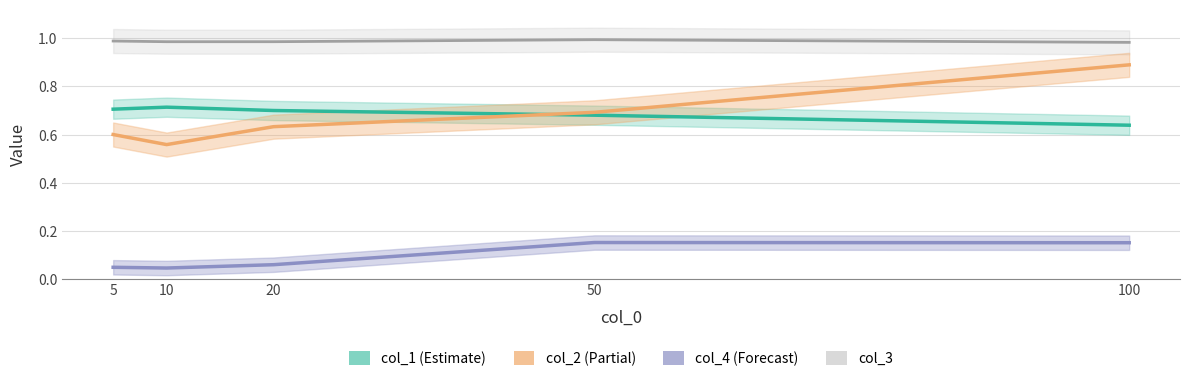

At how many categories does at least one series exceed 0?

5